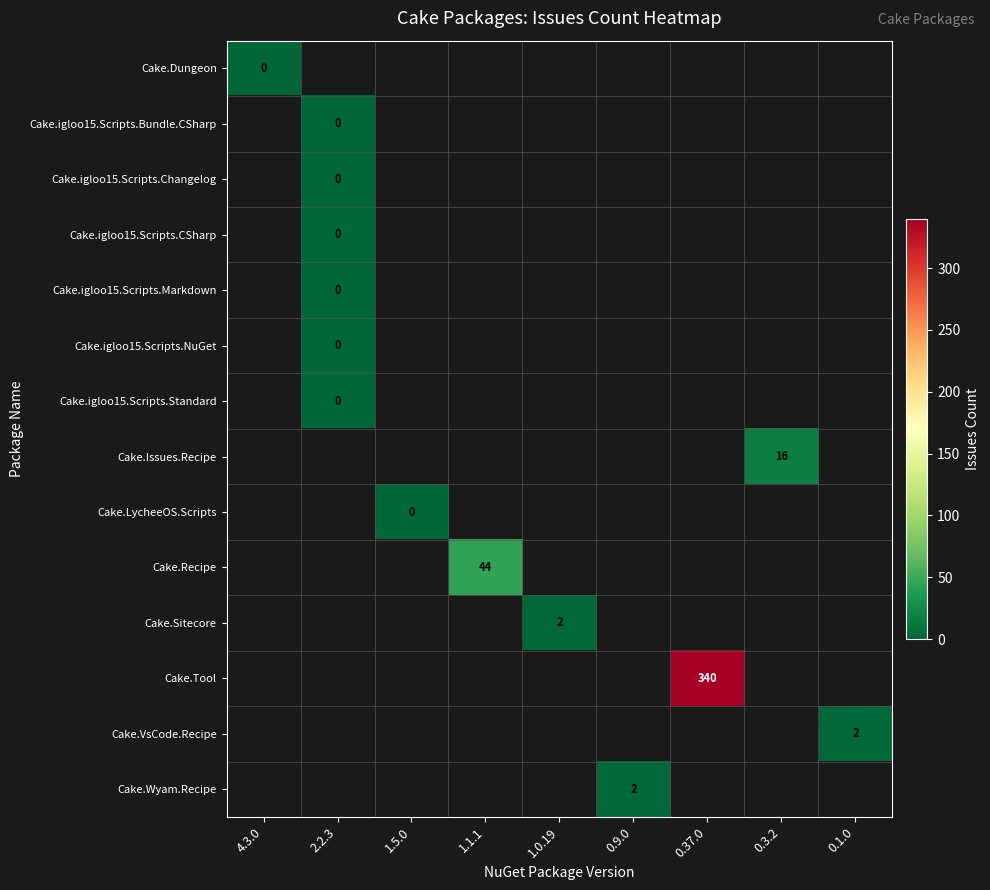

Read the Cake.Sitecore value at 1.0.19.

2.0